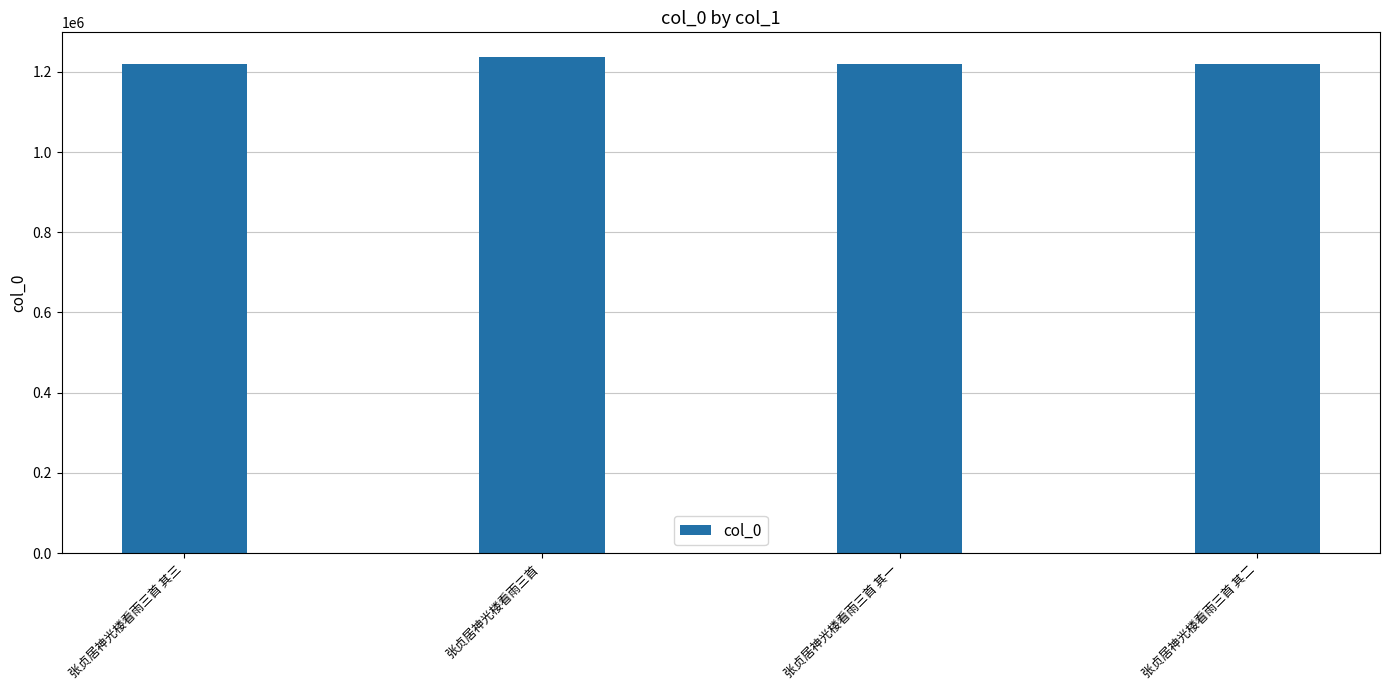

What value does the data have at 张贞居神光楼看雨三首 其三?

1219464